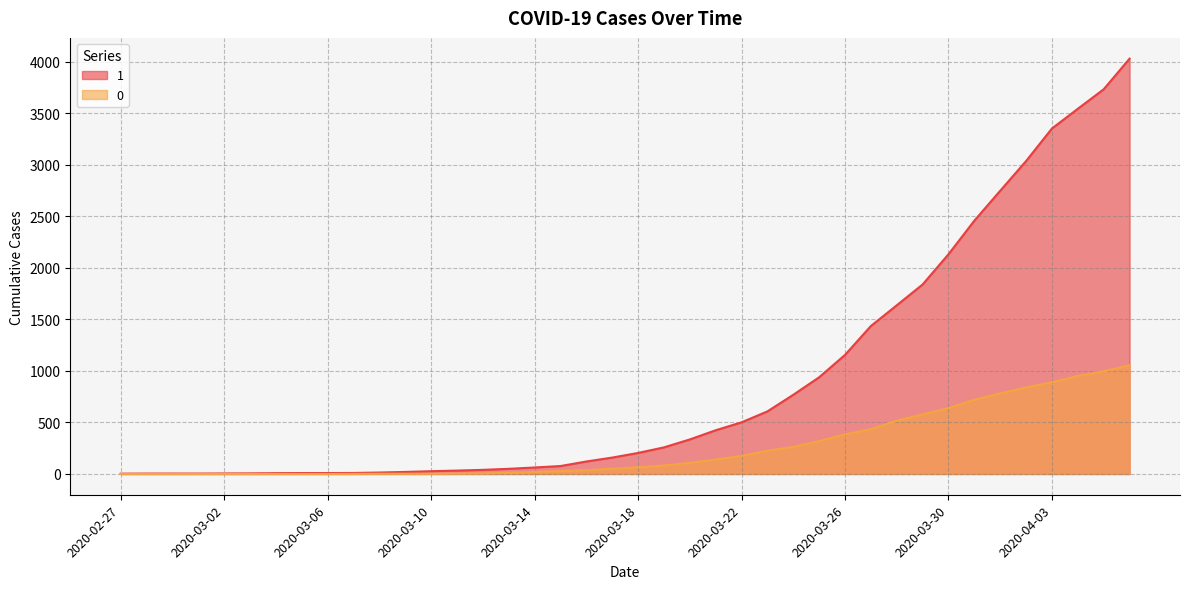

Reading left to right, list all the values displayed in this chart.

1: 3	4	4	4	5	6	8	9	9	10	14	20	27	33	40	50	63	77	121	159	204	258	335	424	501	607	768	938	1155	1435	1636	1838	2131	2457	2747	3035	3351	3542	3731	4028
0: 0	0	0	0	0	0	0	0	0	1	2	2	2	4	6	11	20	28	37	51	65	82	108	140	175	225	263	319	384	435	517	578	639	720	781	839	890	950	996	1054